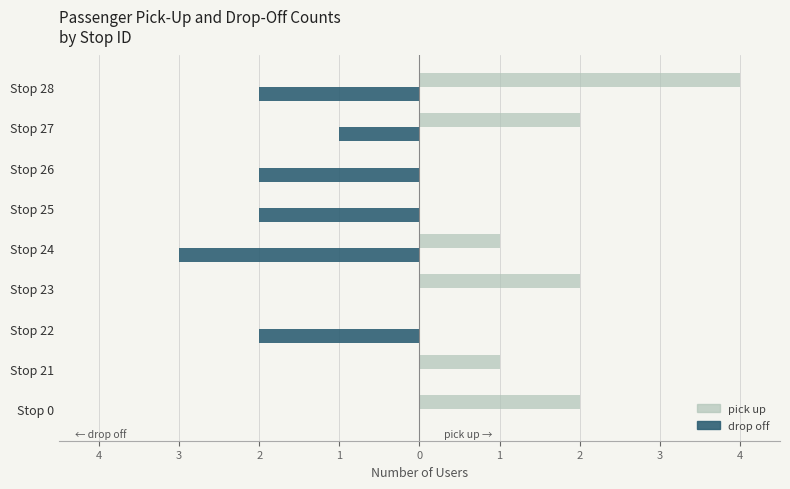

Is it true that pick up count equals 2 at Stop 23?

True